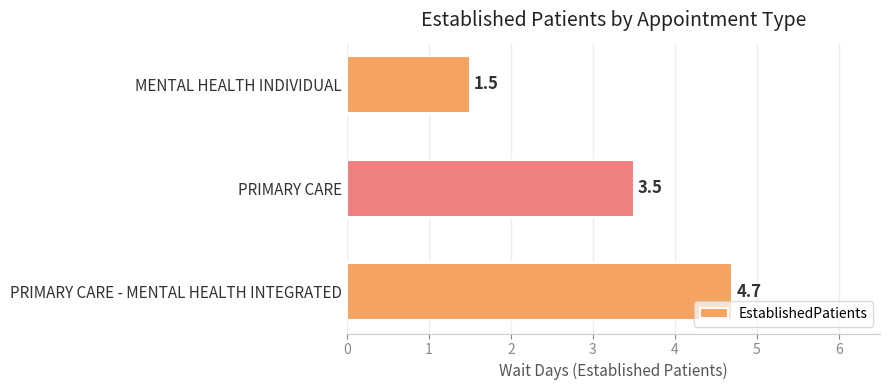

Count the values in the range 1 to 4.

2